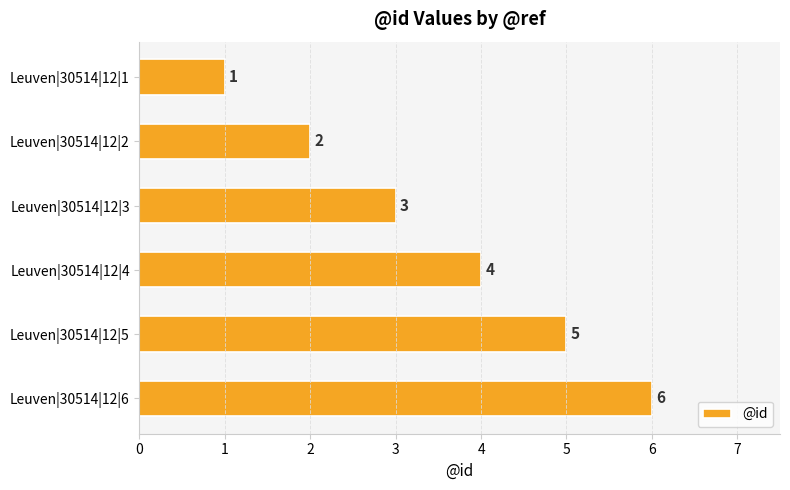

What is the change in value from Leuven|30514|12|2 to Leuven|30514|12|5?

+3